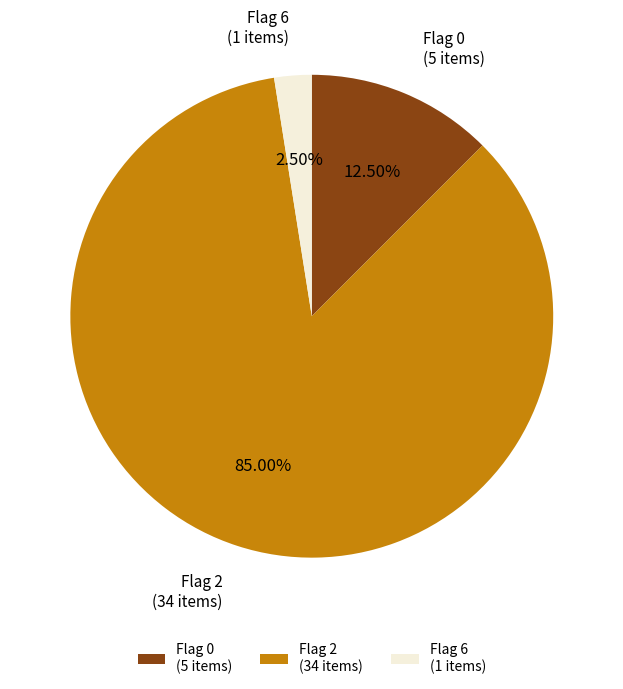

To the nearest percent, what is the difference between the Flag 2 and Flag 0 slice percentages?

72%